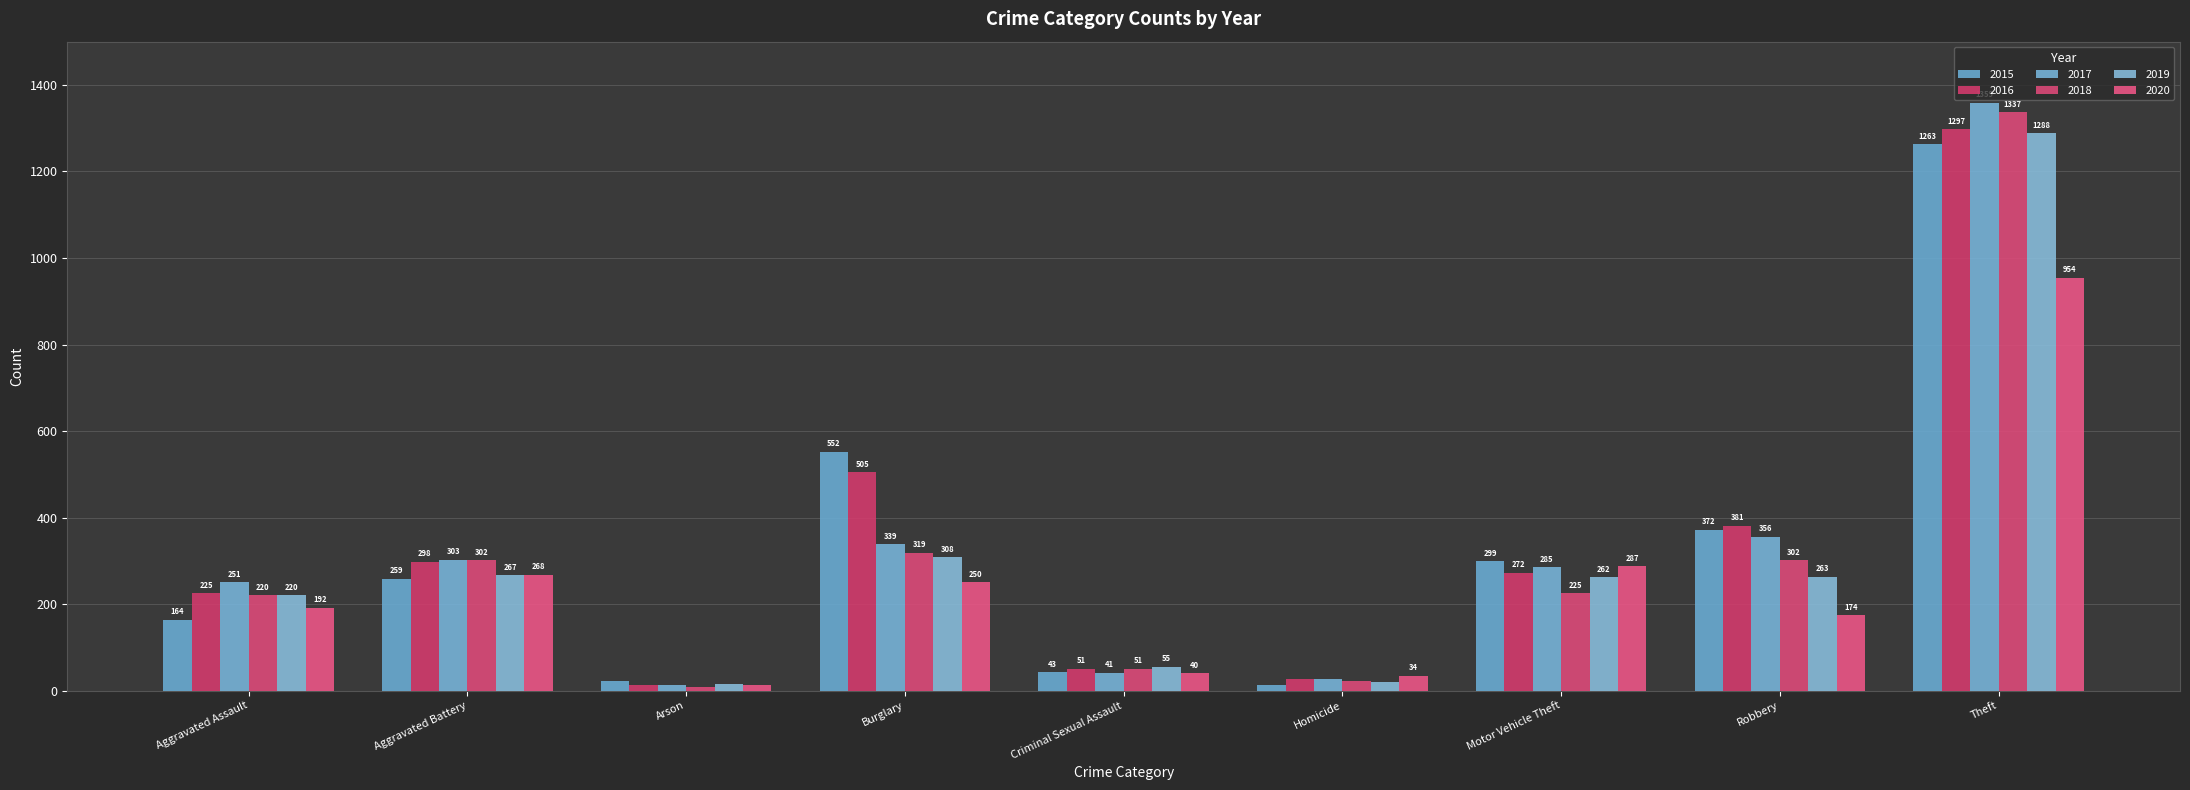

What are all the series names shown in the legend?

2015, 2016, 2017, 2018, 2019, 2020